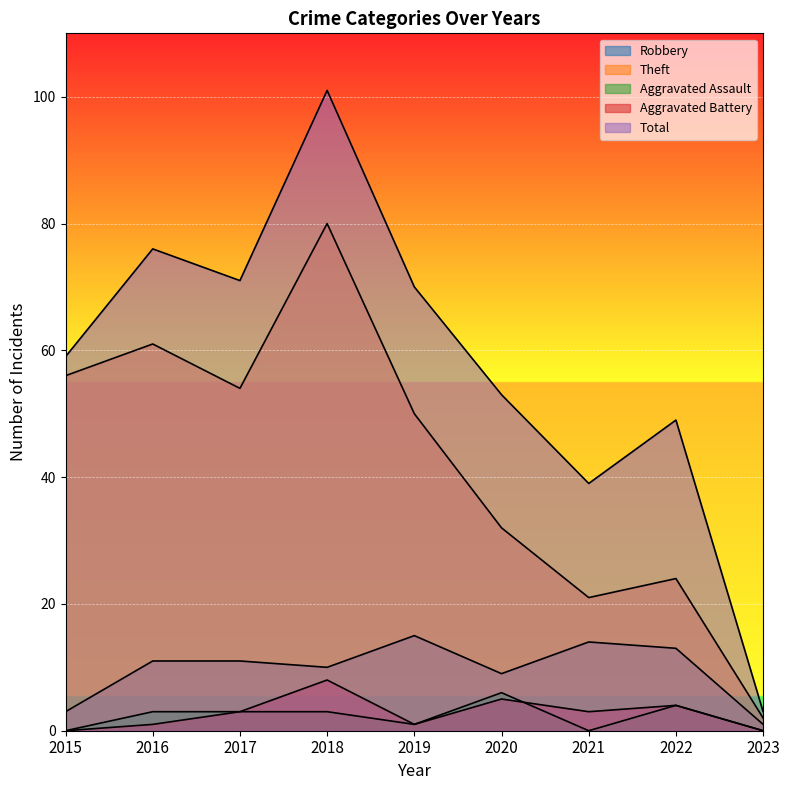

Rank the categories by Aggravated Battery value from lowest to highest.

2015, 2023, 2016, 2019, 2017, 2021, 2022, 2020, 2018